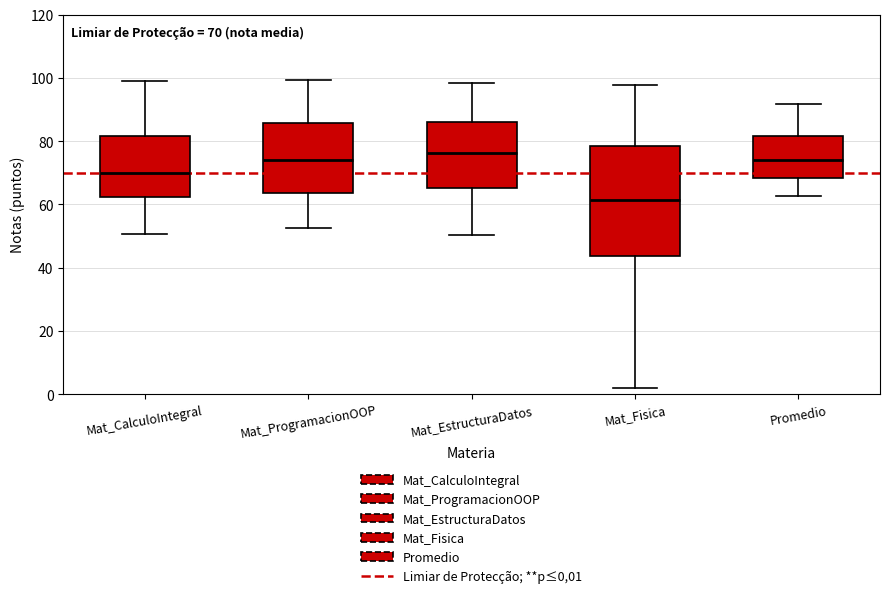

Which box has the lowest median line?

Mat_Fisica